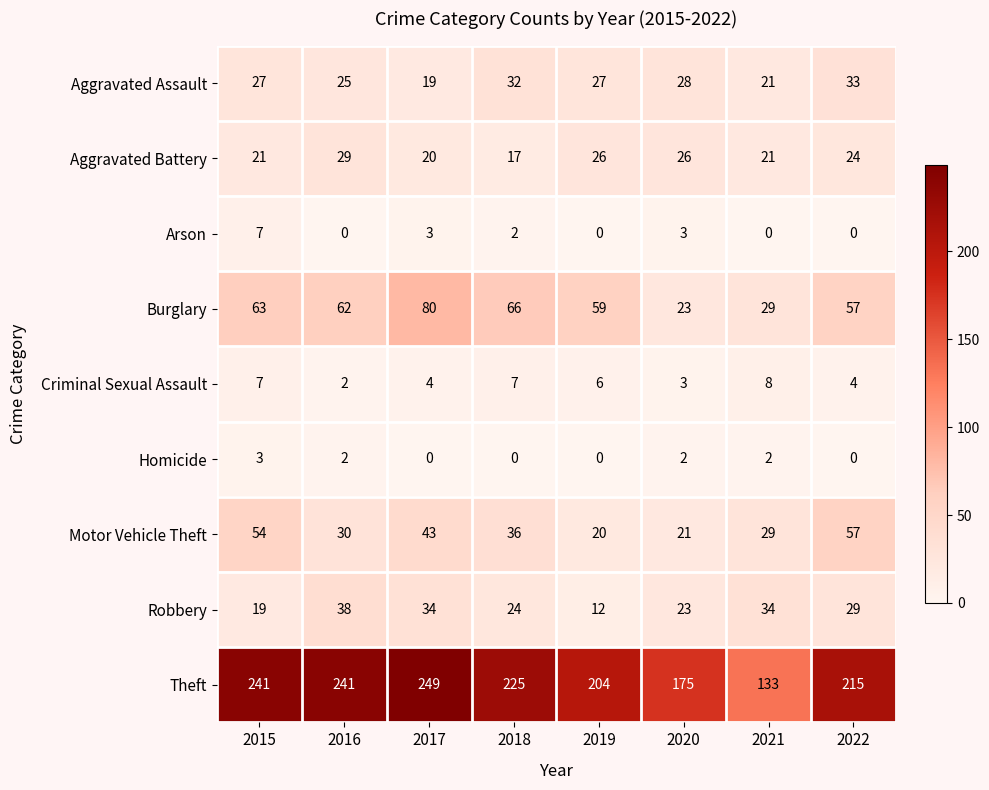

How many data points does each series have?

8